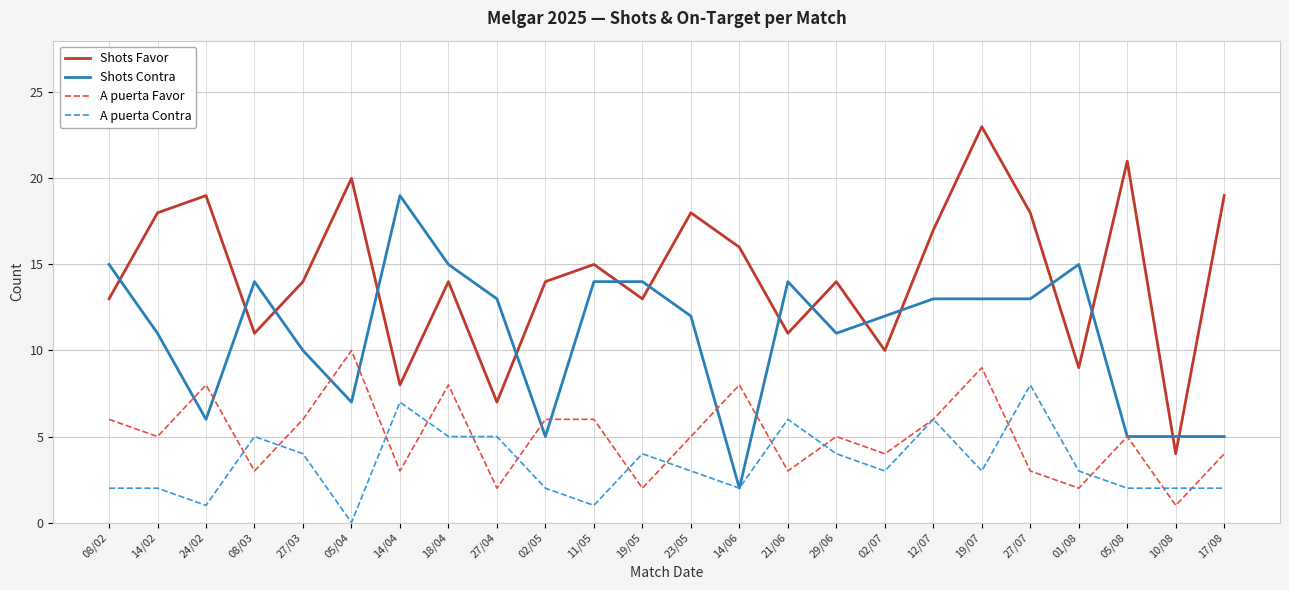

Which label corresponds to the smallest value in the chart?

05/04